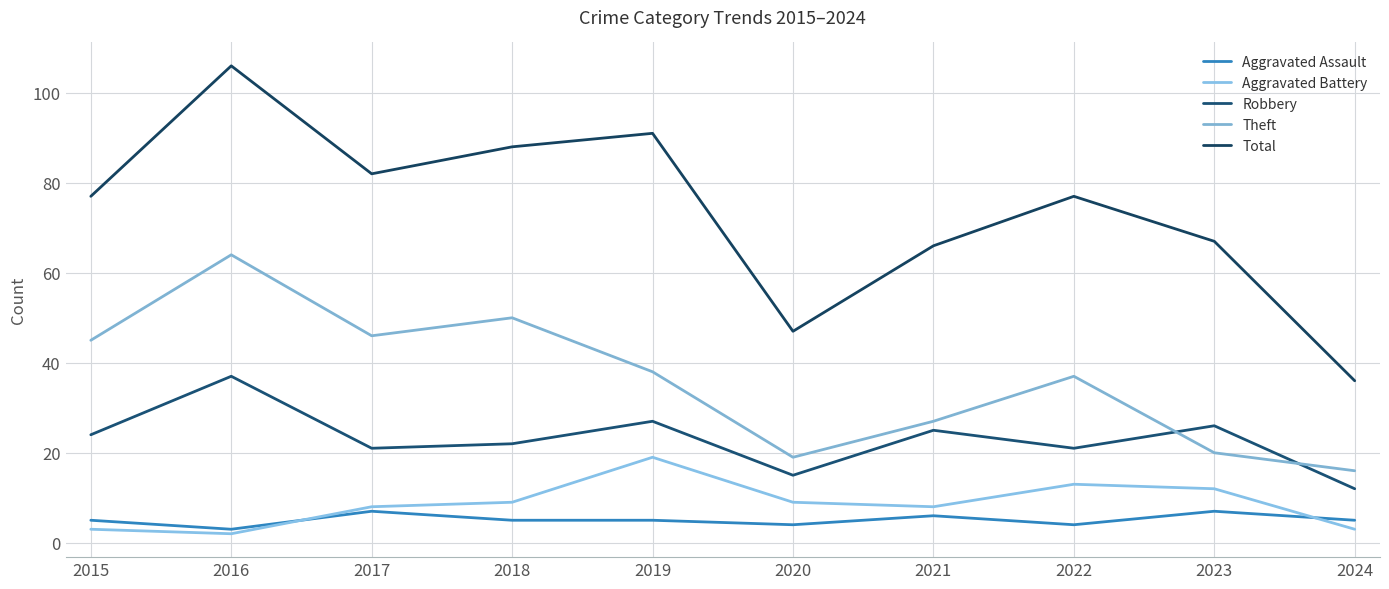

The Aggravated Assault series shows 7 at 2023. True or false?

True